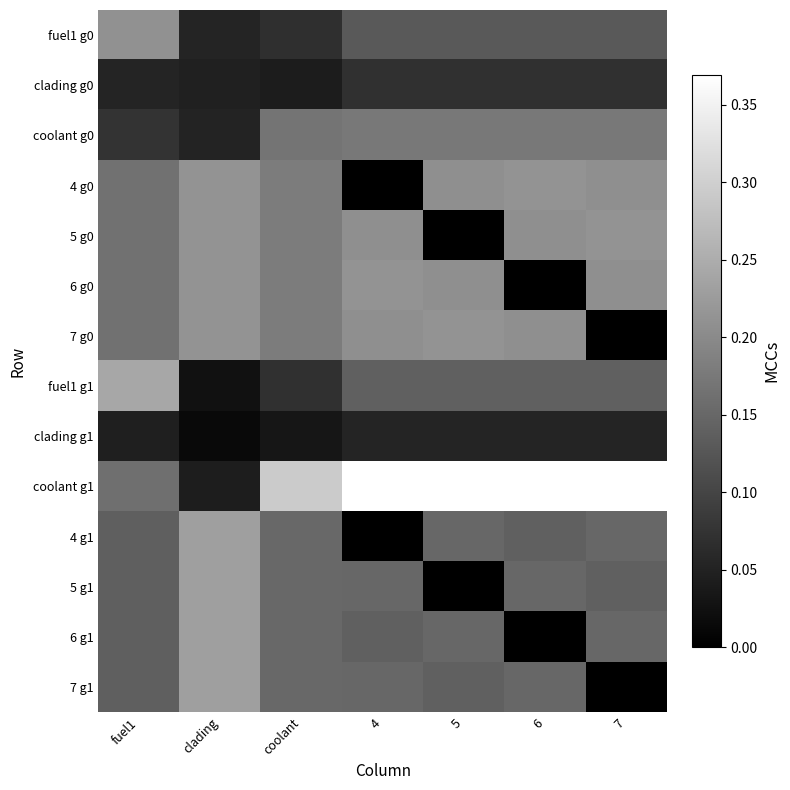

At 7, list the series in order from largest to smallest.

coolant g1, 5 g0, 6 g0, 4 g0, coolant g0, 6 g1, 4 g1, fuel1 g1, 5 g1, fuel1 g0, clading g0, clading g1, 7 g0, 7 g1